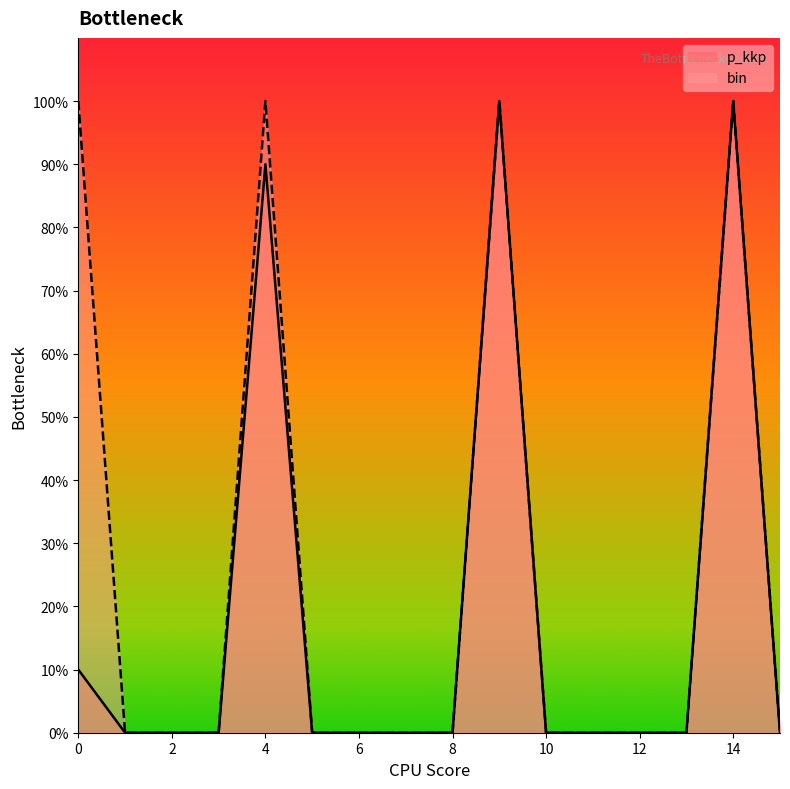

Where is the first local maximum for p_kkp?

4